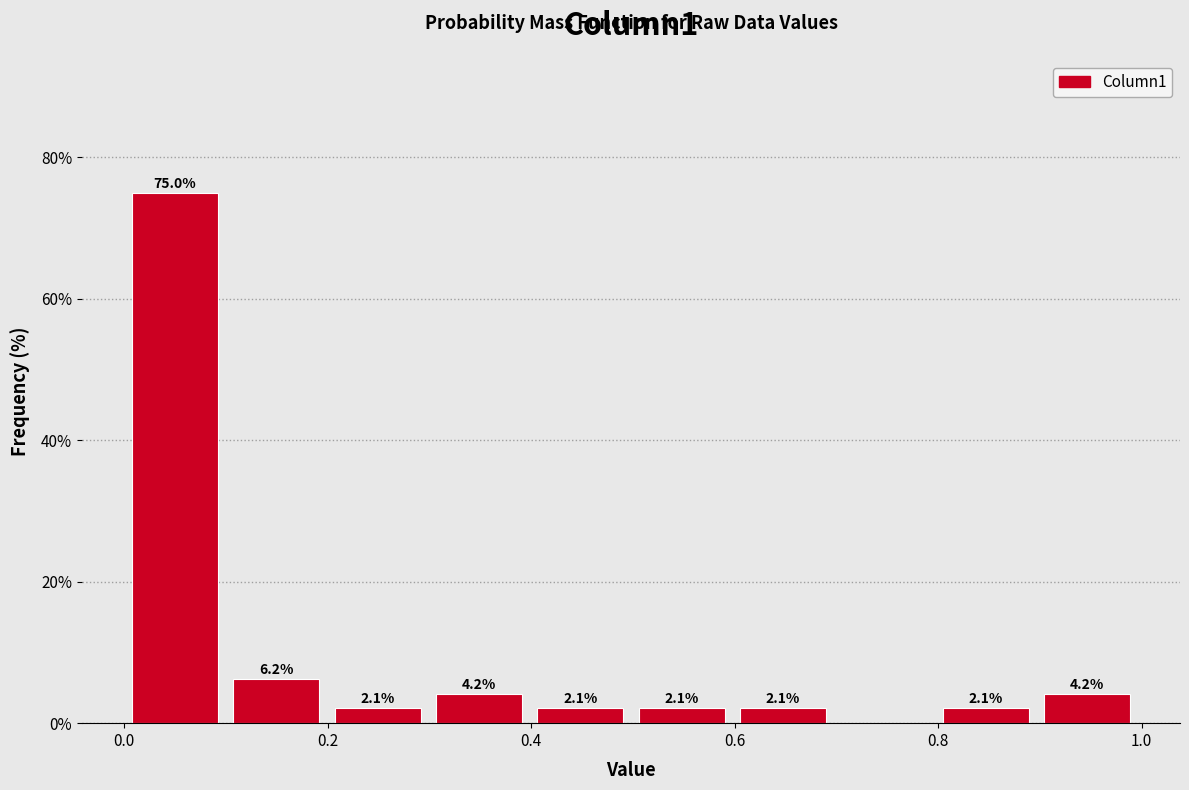

Which range on the x-axis has the tallest bar?

0.0 to 0.1